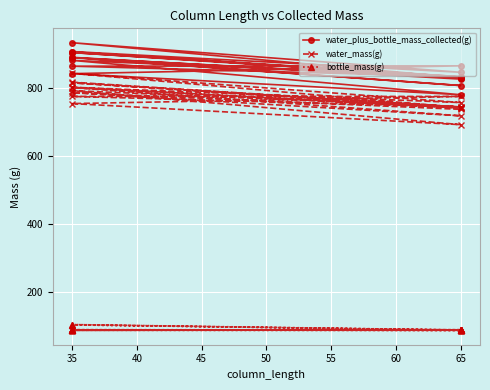

How many lines are shown in the chart?

3